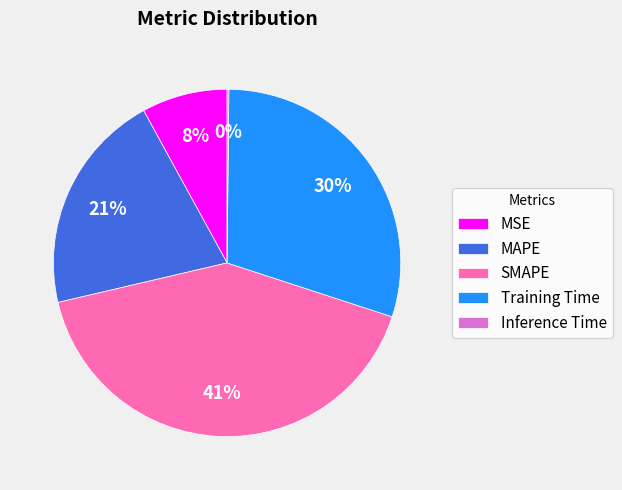

Is it true that SMAPE is 47% of the pie?

False